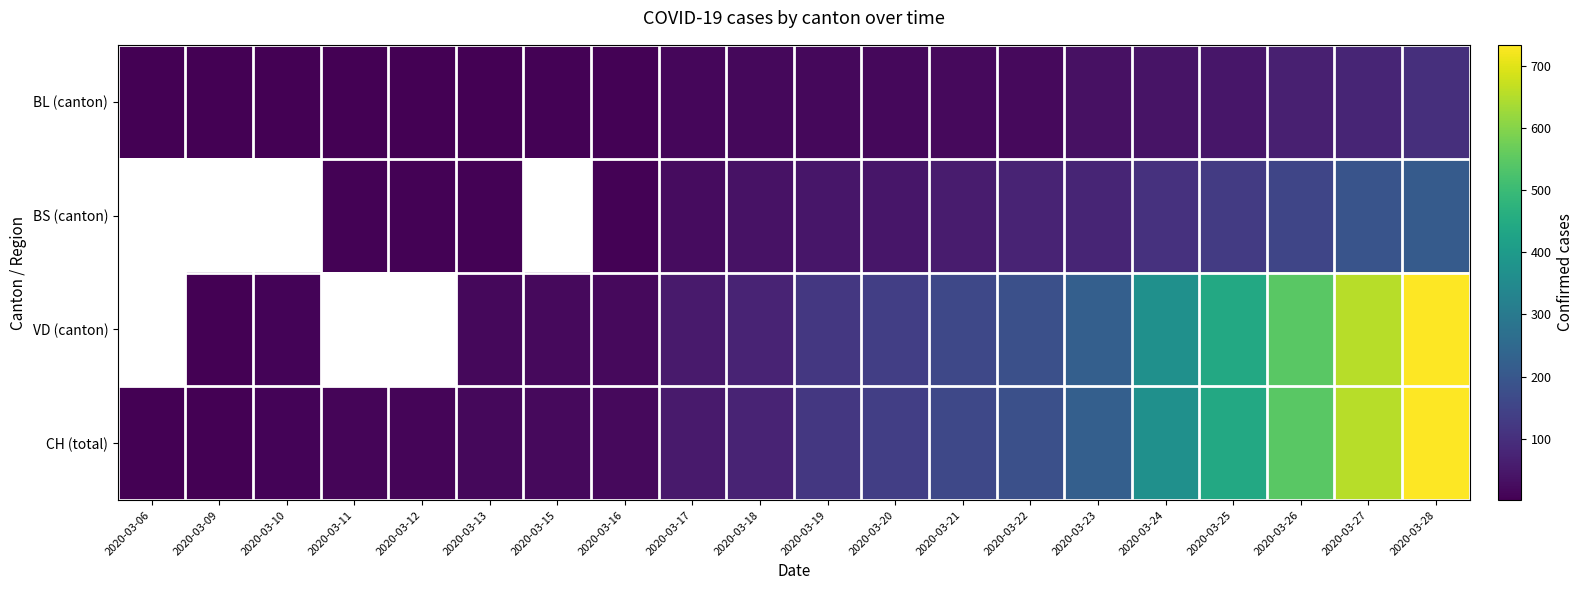

How many values in the VD (canton) series are below 119?

7